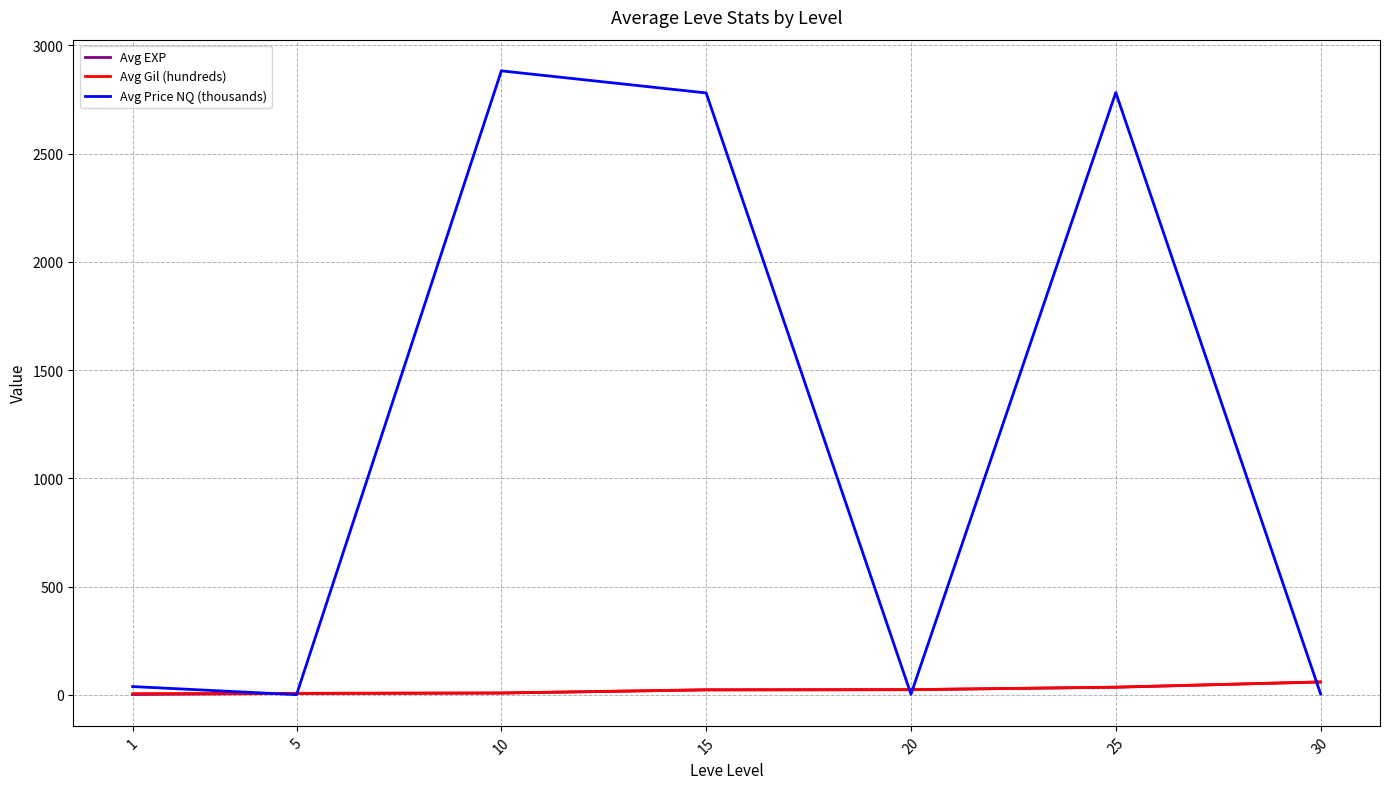

The value of Avg Price NQ (thousands) at 15 is 2780.1. True or false?

True